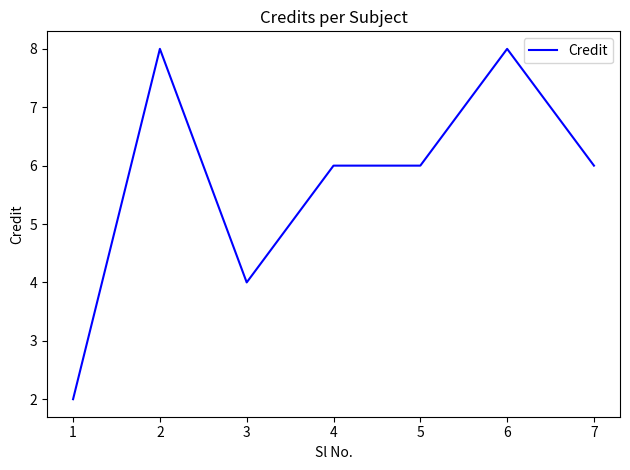

How many series are shown in this chart?

1